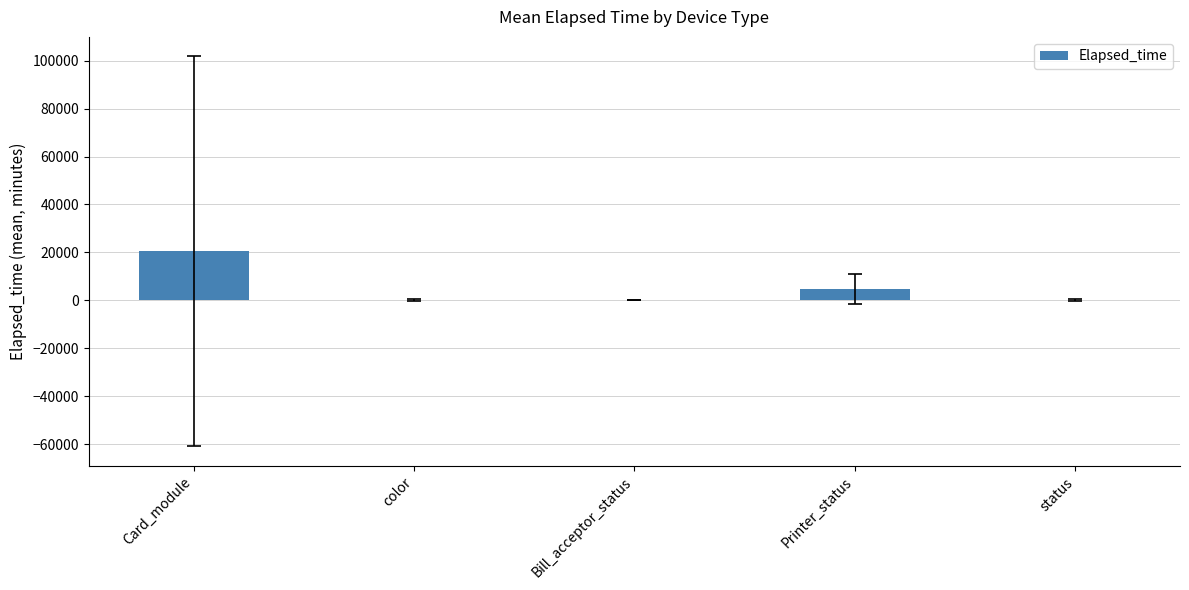

The value at Card_module is 4262.9. True or false?

False